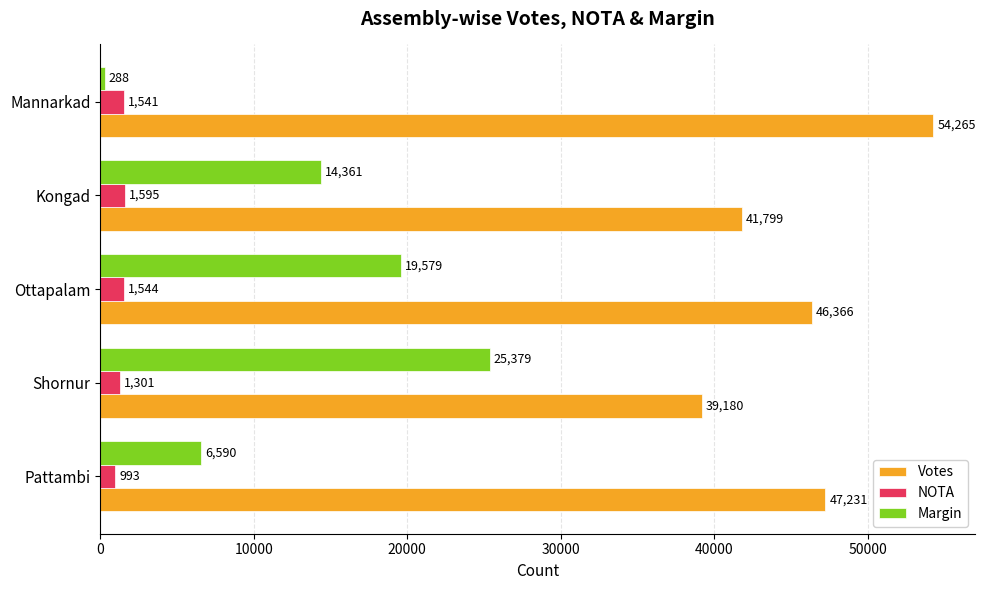

Where is Margin nearest to the value 12833?

Kongad